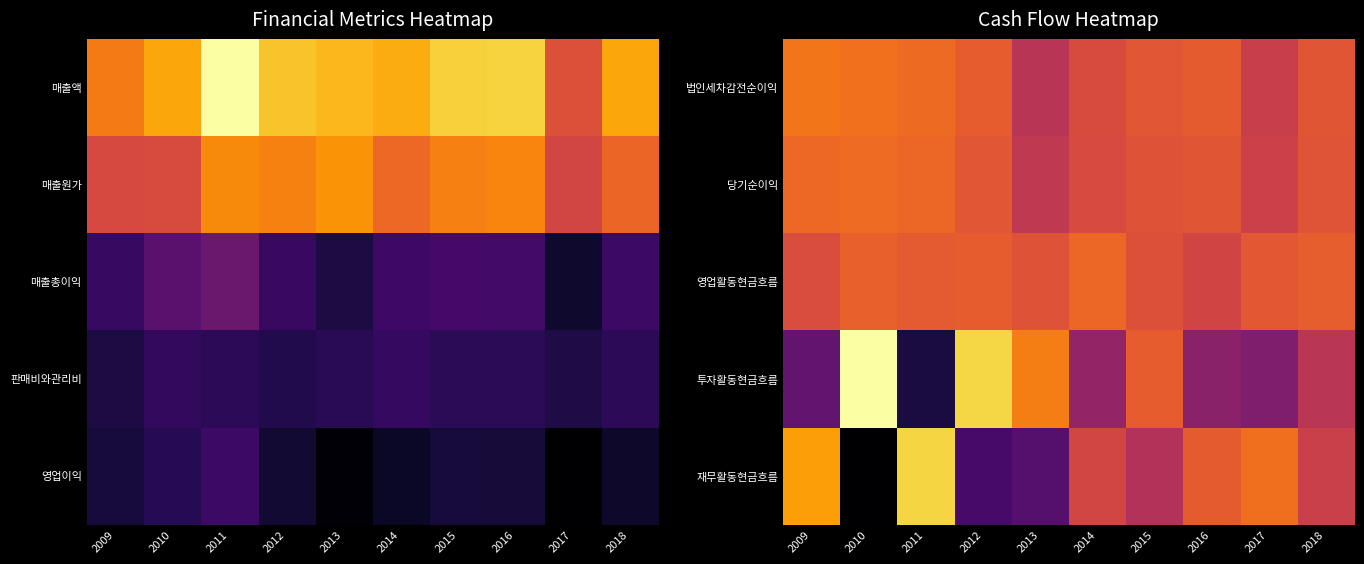

Reading right to left, what are all the values shown in this chart?

법인세차감전순이익: 2018=0.6	2017=0.5	2016=0.6	2015=0.6	2014=0.6	2013=0.5	2012=0.6	2011=0.7	2010=0.7	2009=0.7
당기순이익: 2018=0.6	2017=0.5	2016=0.6	2015=0.6	2014=0.6	2013=0.5	2012=0.6	2011=0.7	2010=0.7	2009=0.7
영업활동현금흐름: 2018=0.6	2017=0.6	2016=0.6	2015=0.6	2014=0.7	2013=0.6	2012=0.6	2011=0.6	2010=0.6	2009=0.6
투자활동현금흐름: 2018=0.5	2017=0.3	2016=0.4	2015=0.6	2014=0.4	2013=0.7	2012=0.9	2011=0.1	2010=1.0	2009=0.3
재무활동현금흐름: 2018=0.5	2017=0.7	2016=0.6	2015=0.5	2014=0.6	2013=0.2	2012=0.2	2011=0.9	2010=0.0	2009=0.8